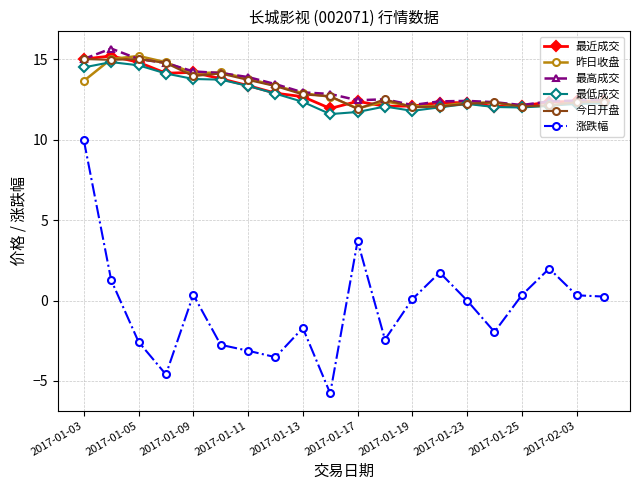

True or false: 今日开盘 has more than 2 interior local peaks.

True